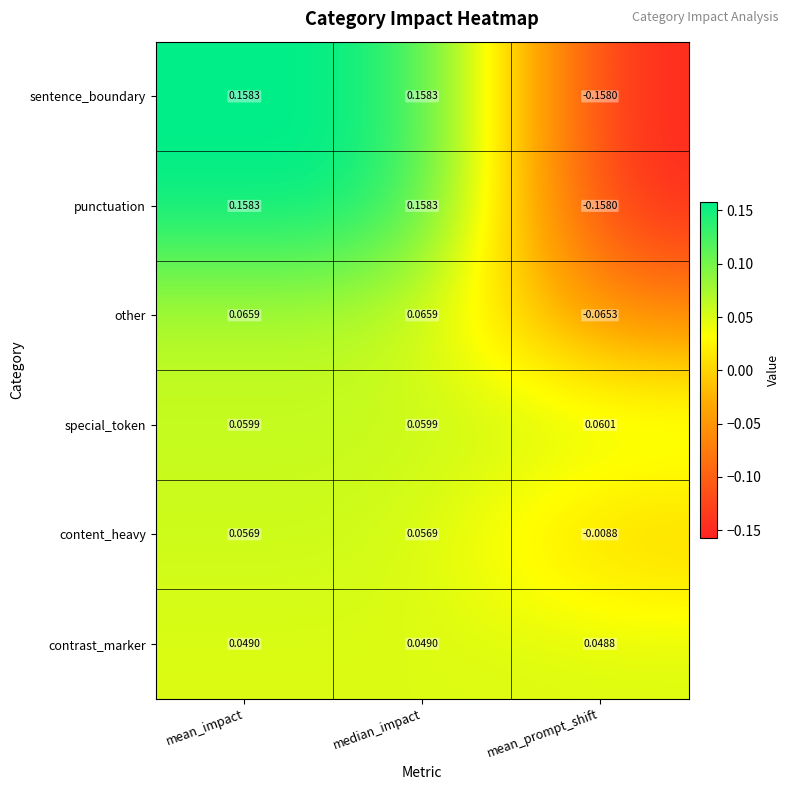

At how many categories does at least one series exceed 0?

3